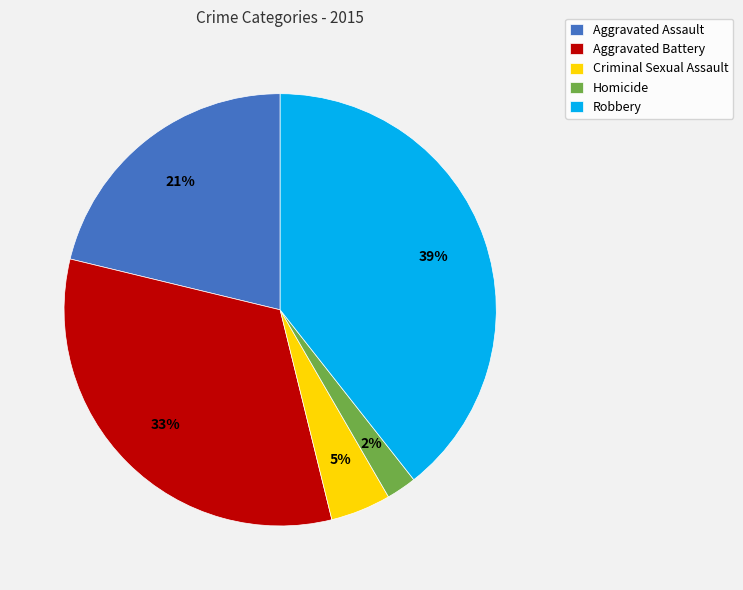

The Robbery slice represents 31% of the pie. True or false?

False